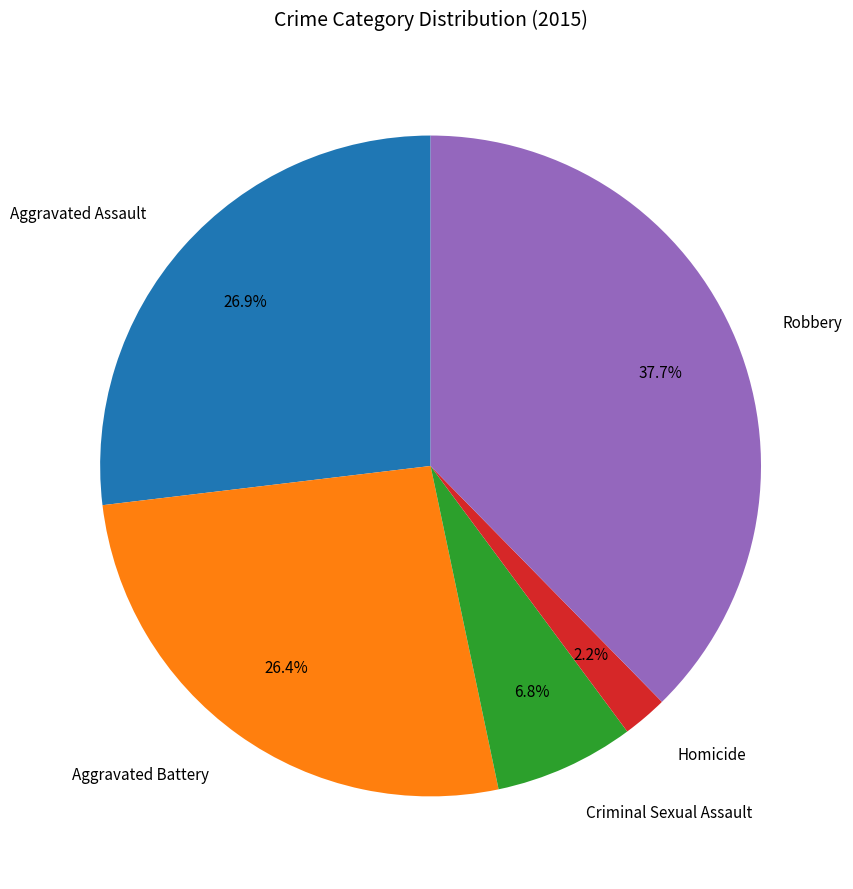

Does Aggravated Battery account for over 50% of the chart?

No